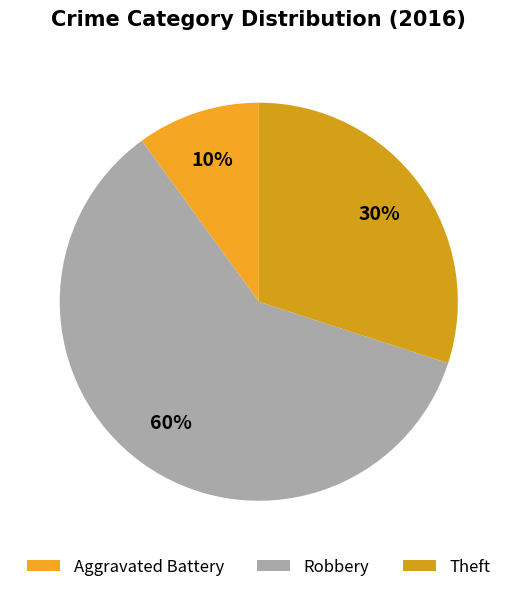

Does any single category account for the majority?

Yes